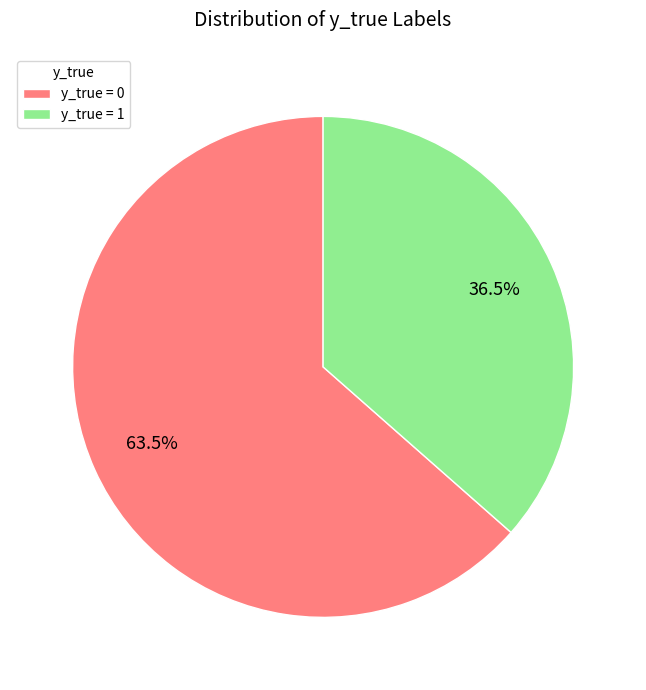

Which slice is the smallest?

y_true = 1